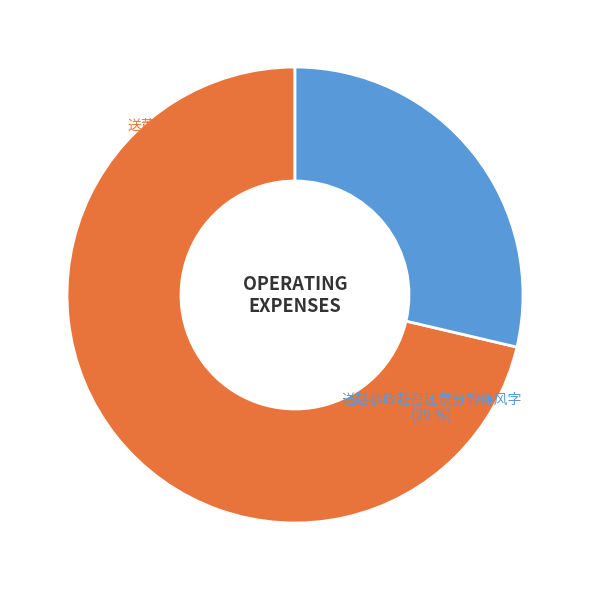

To the nearest percent, what is the difference between the 送赵参政赴召还京分韵得风字 and 送董参政赴召 slice percentages?

43%